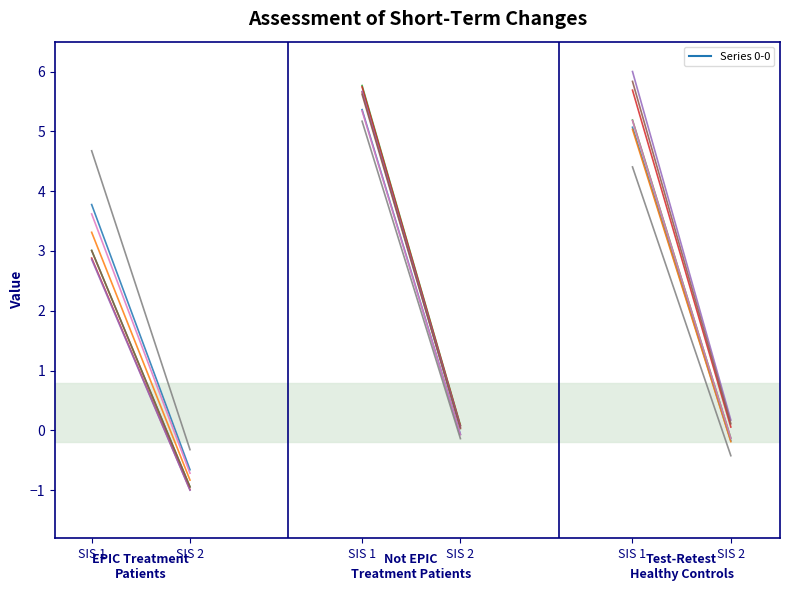

What is the sum of the values at SIS 1 and SIS 2?

3.1